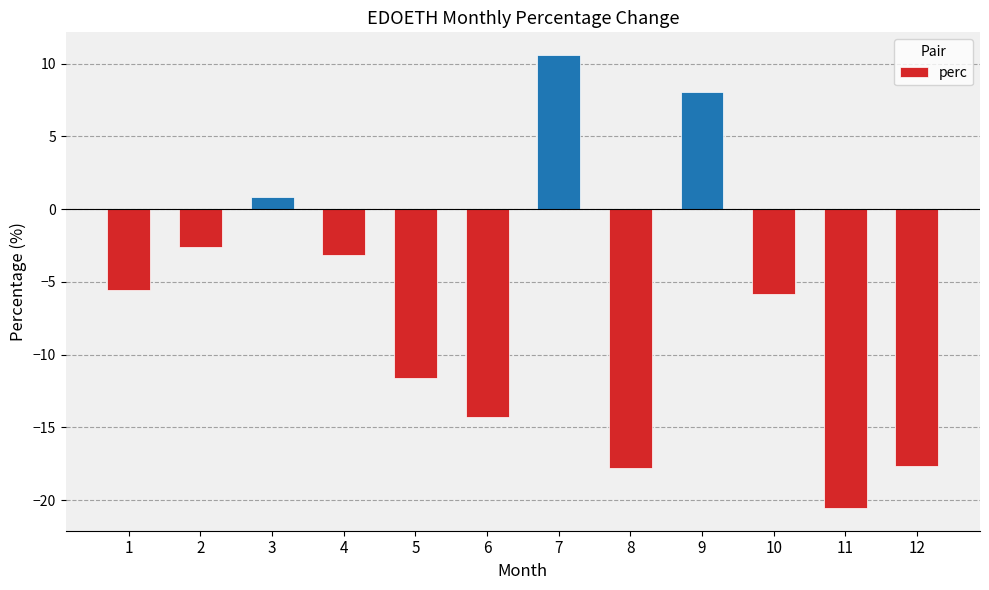

What is the maximum value shown in the chart?

10.6